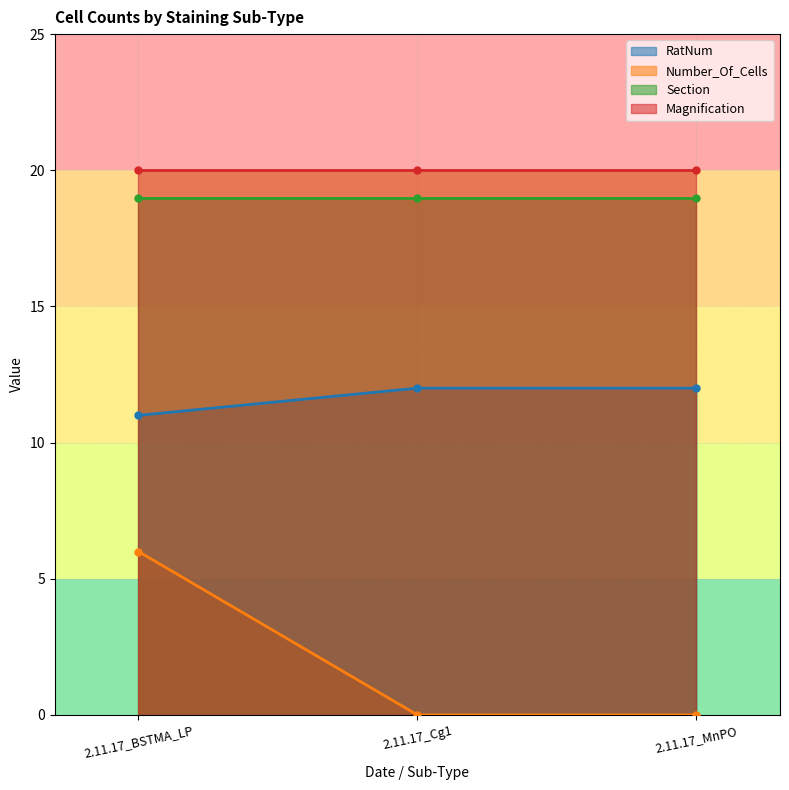

What is the value of the Number_Of_Cells point at the 1st from the left?

6